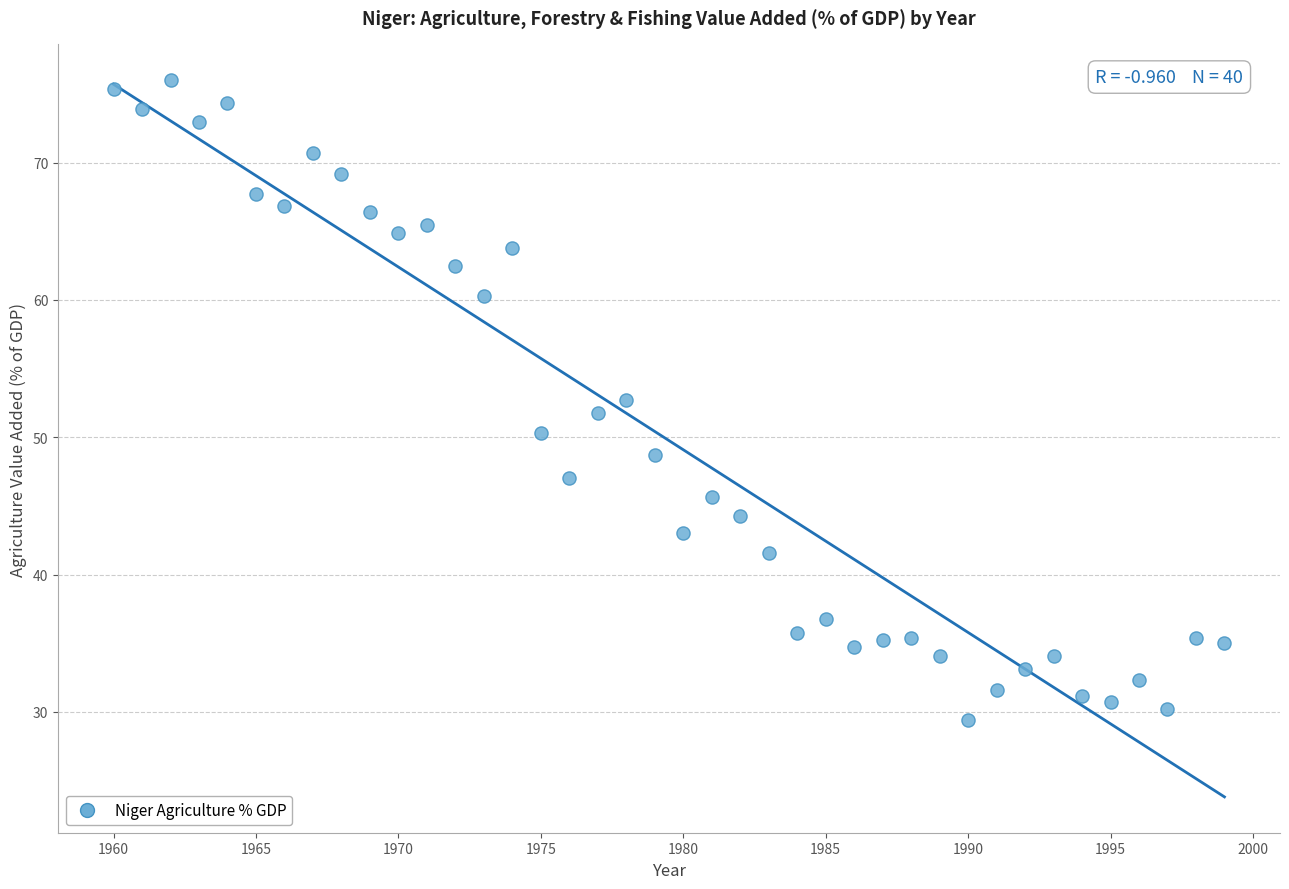

What is the range of Y values (max minus min)?

46.6